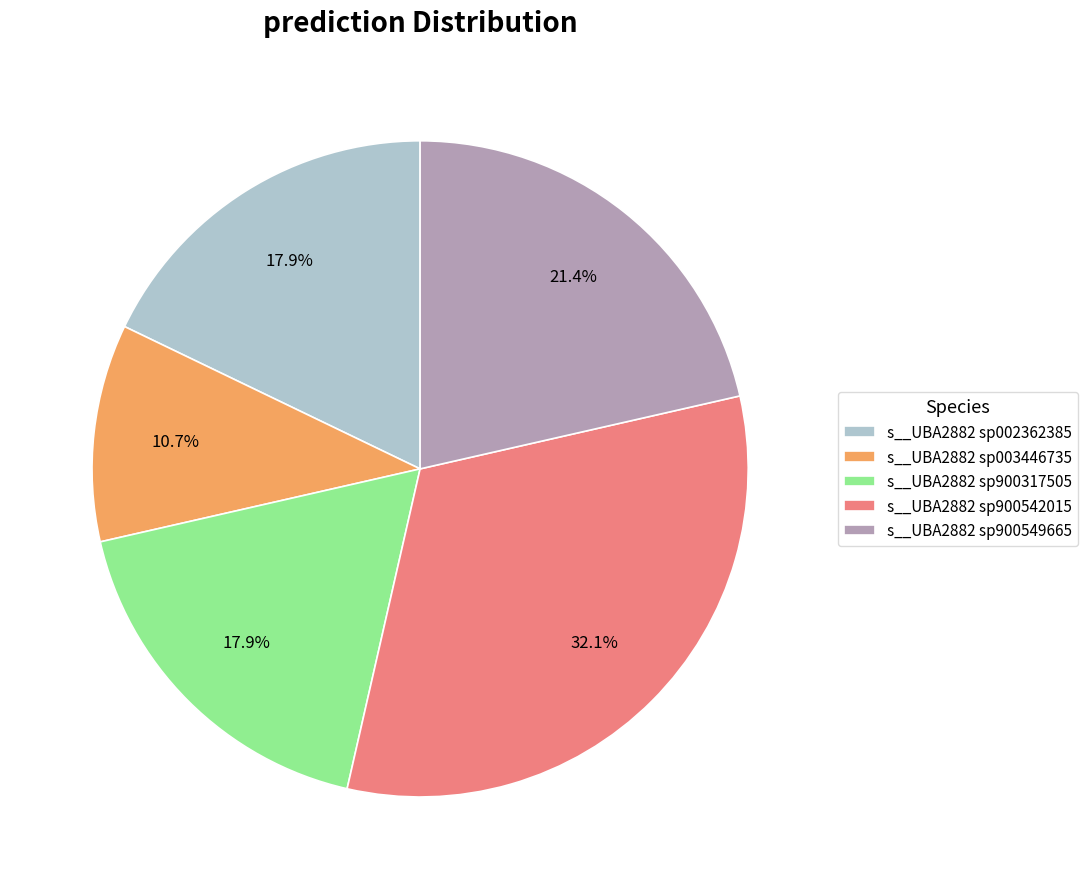

How much of the chart is everything except s__UBA2882 sp002362385?

82.1%